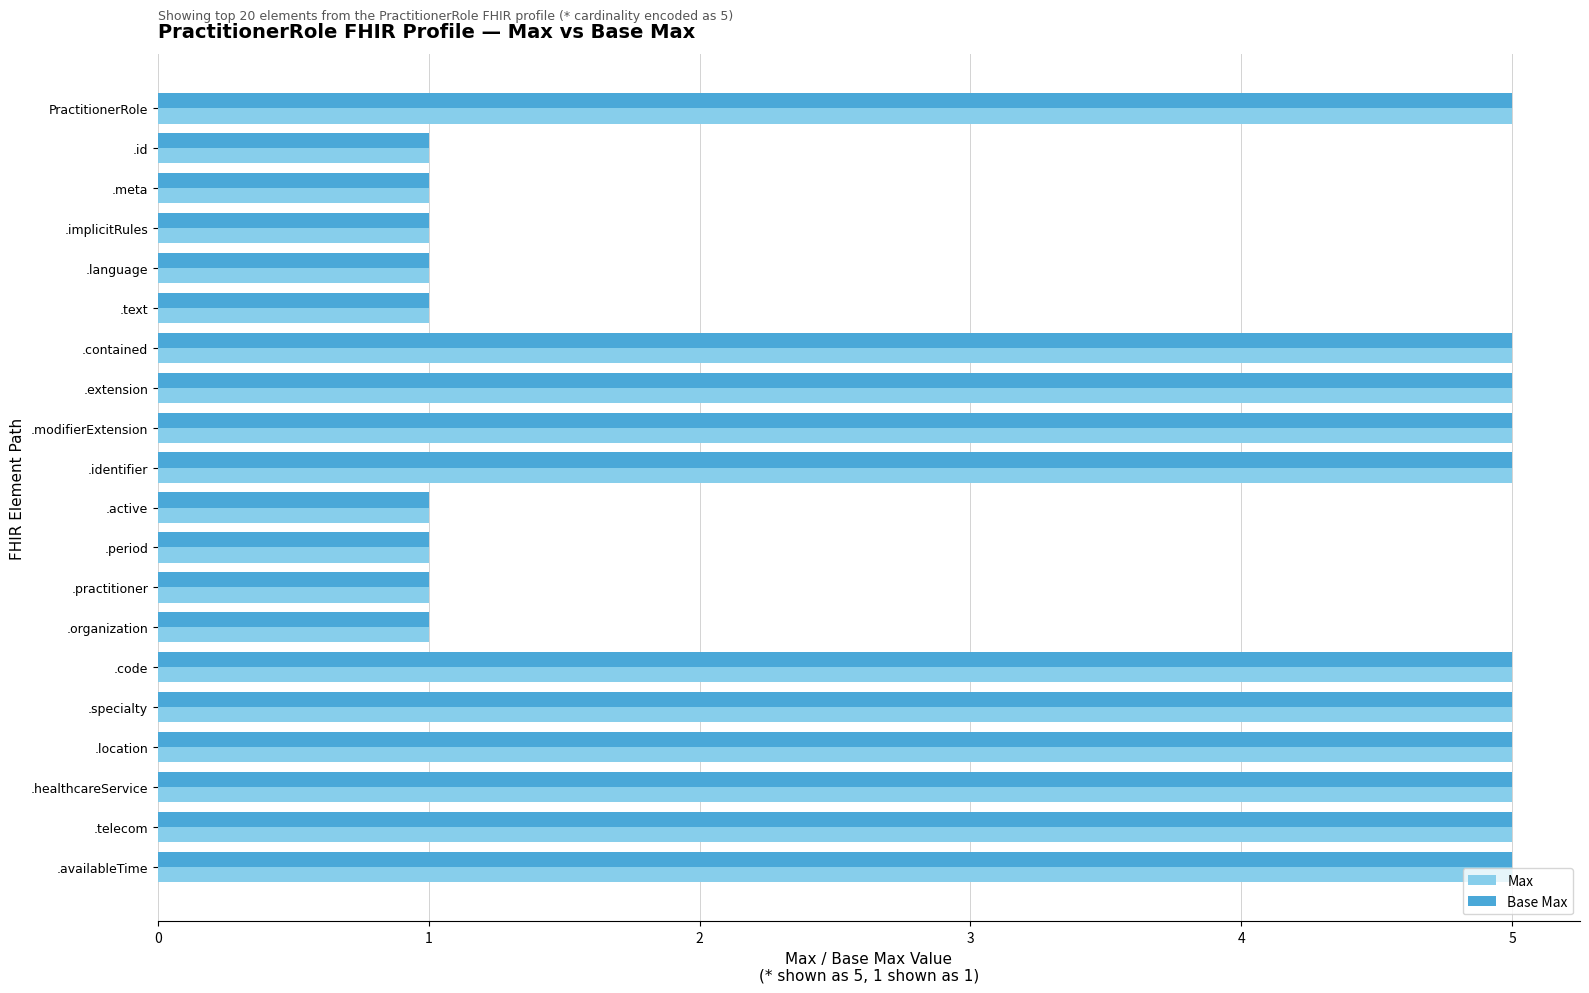

What is the maximum value shown in the chart?

5